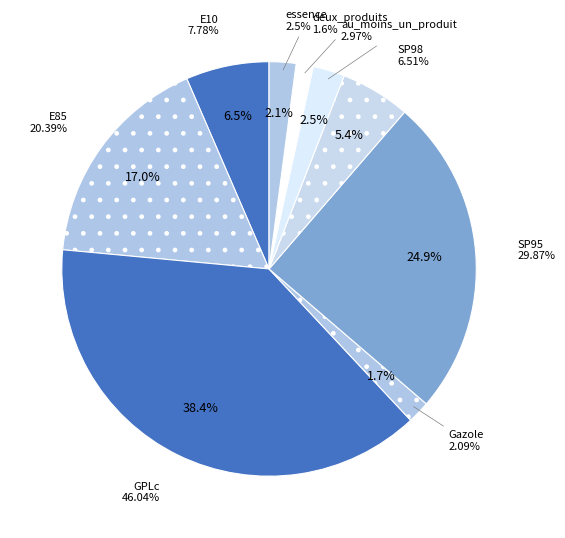

Is there a majority slice in this chart?

No